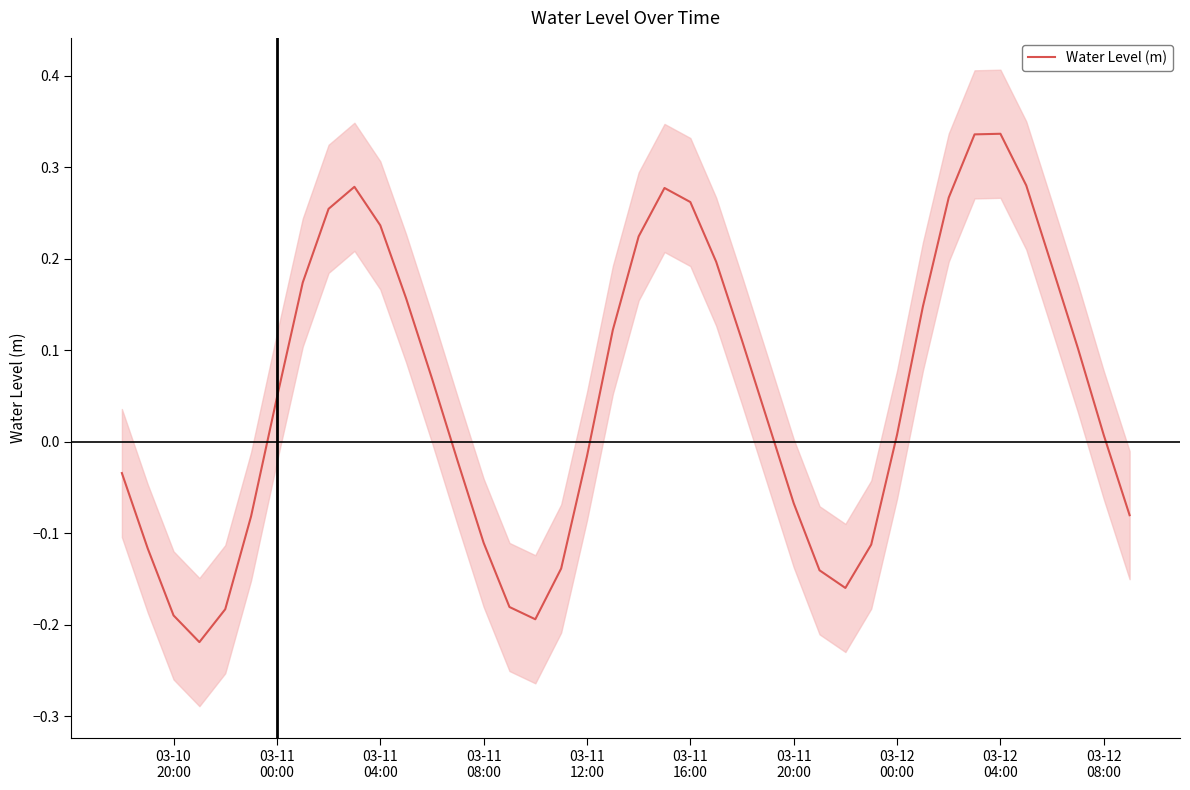

Reading left to right, what are all the values shown in this chart?

-0.0	-0.1	-0.2	-0.2	-0.2	-0.1	0.0	0.2	0.3	0.3	0.2	0.2	0.1	-0.0	-0.1	-0.2	-0.2	-0.1	-0.0	0.1	0.2	0.3	0.3	0.2	0.1	0.0	-0.1	-0.1	-0.2	-0.1	0.0	0.1	0.3	0.3	0.3	0.3	0.2	0.1	0.0	-0.1